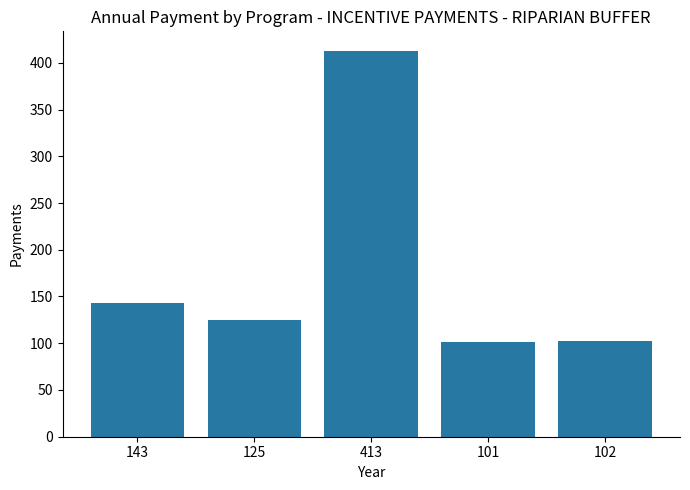

How many data points does each series have?

5